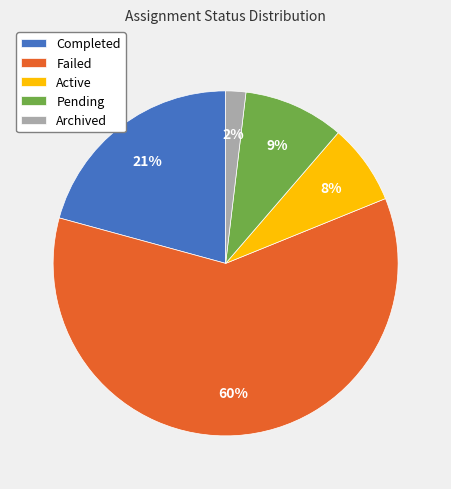

To the nearest percent, what is the average slice percentage?

20%